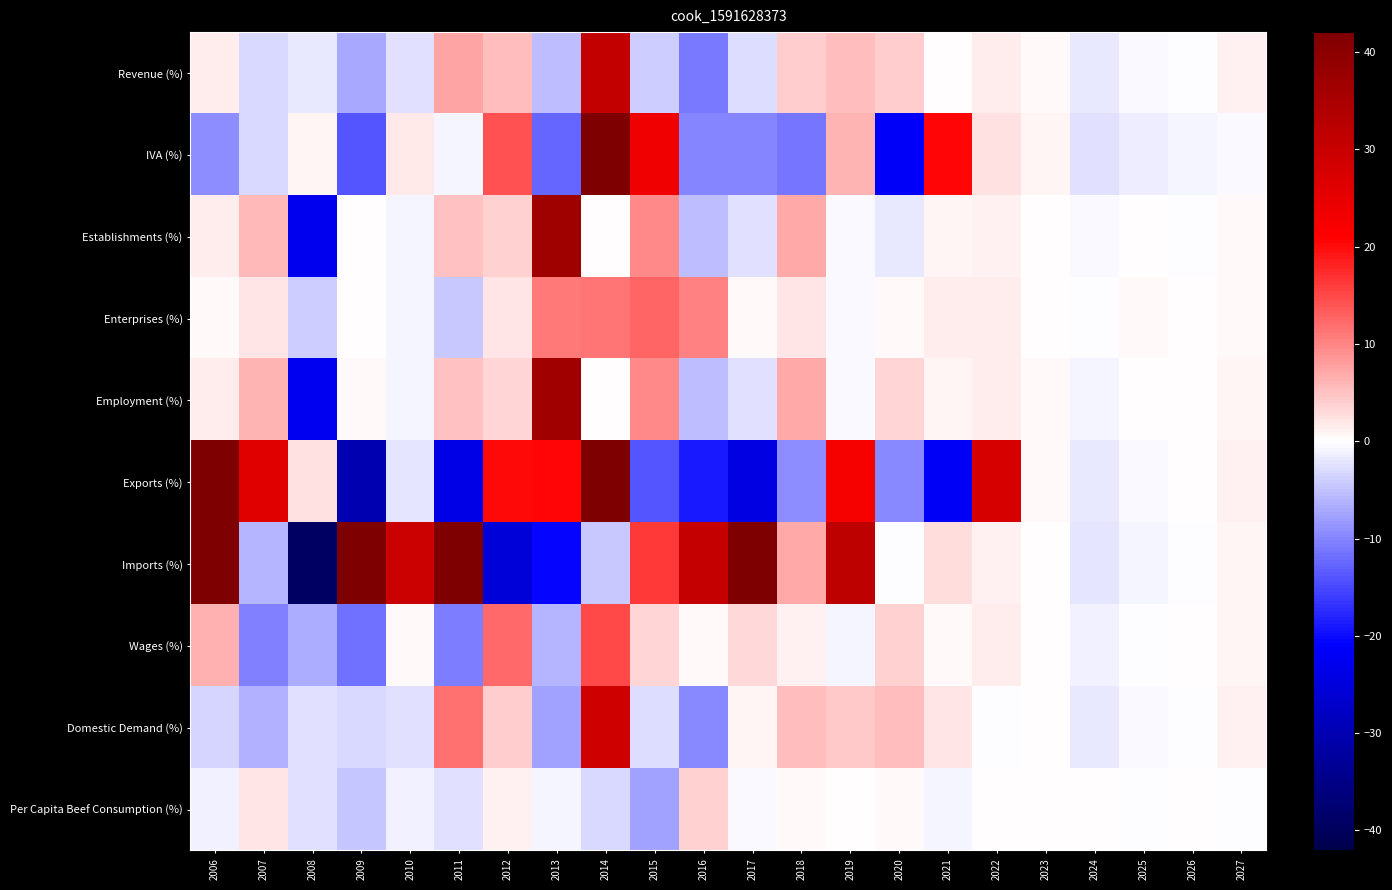

What is the total value across all series at 2023?

3.1